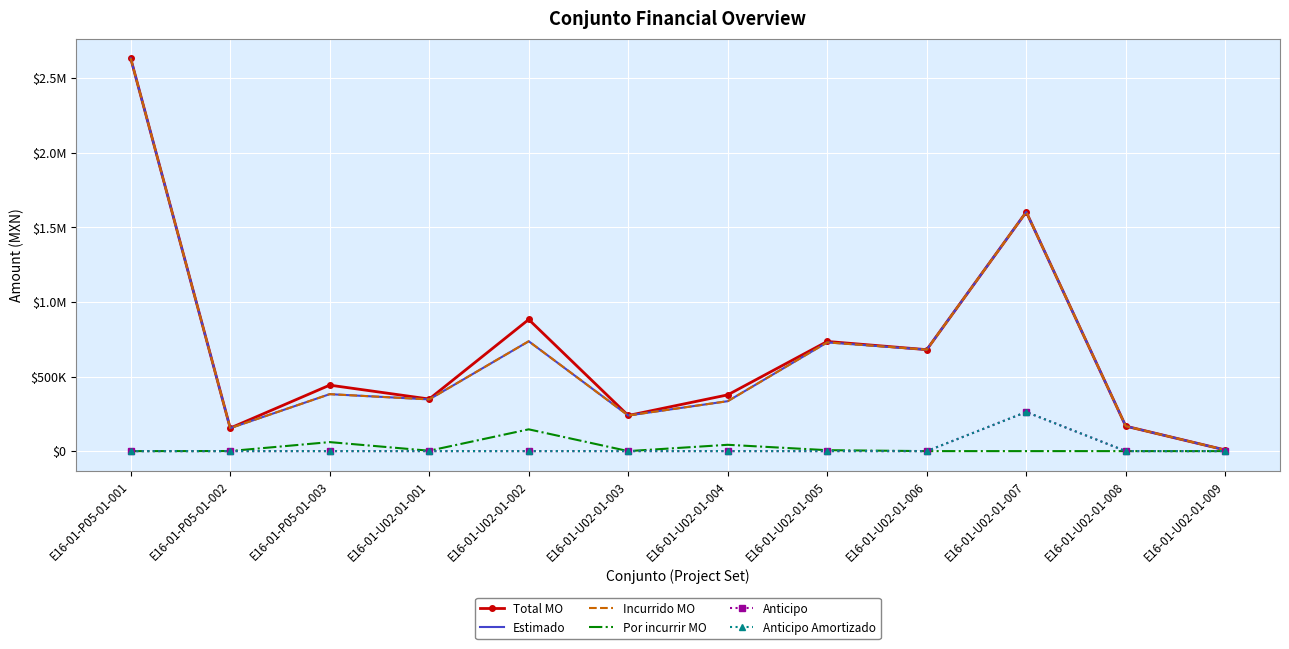

True or false: Por incurrir MO and Anticipo intersect in this chart.

False